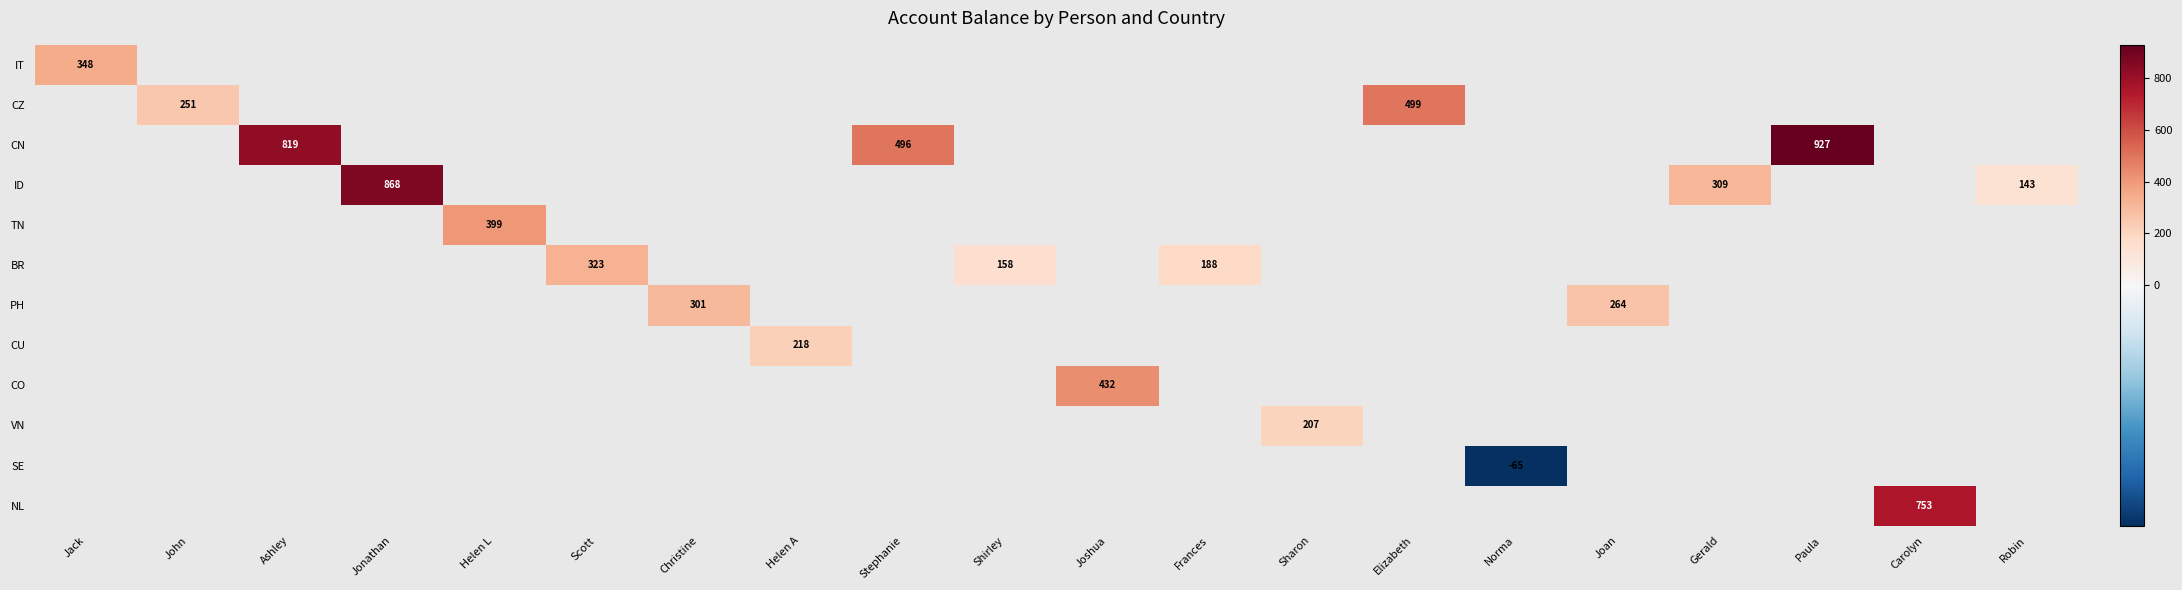

How many series are shown in this chart?

12